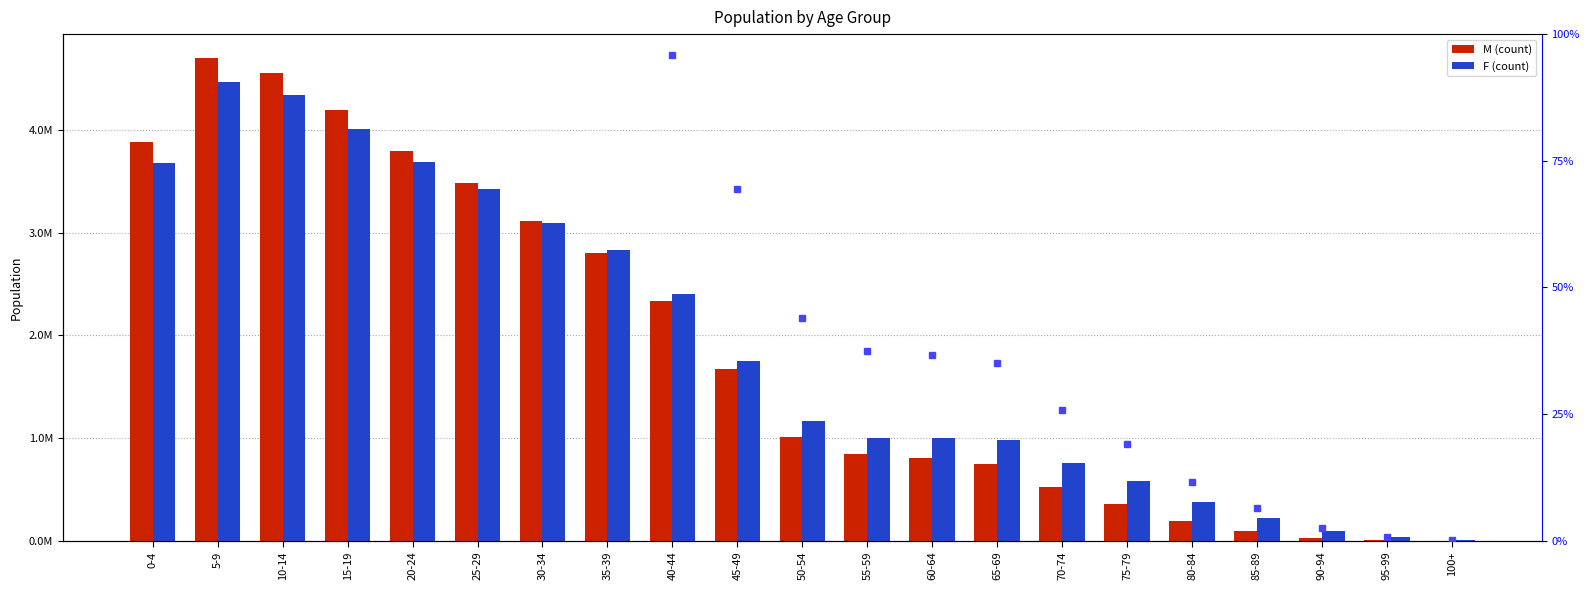

What is the total value across all series at 70-74?

1273092